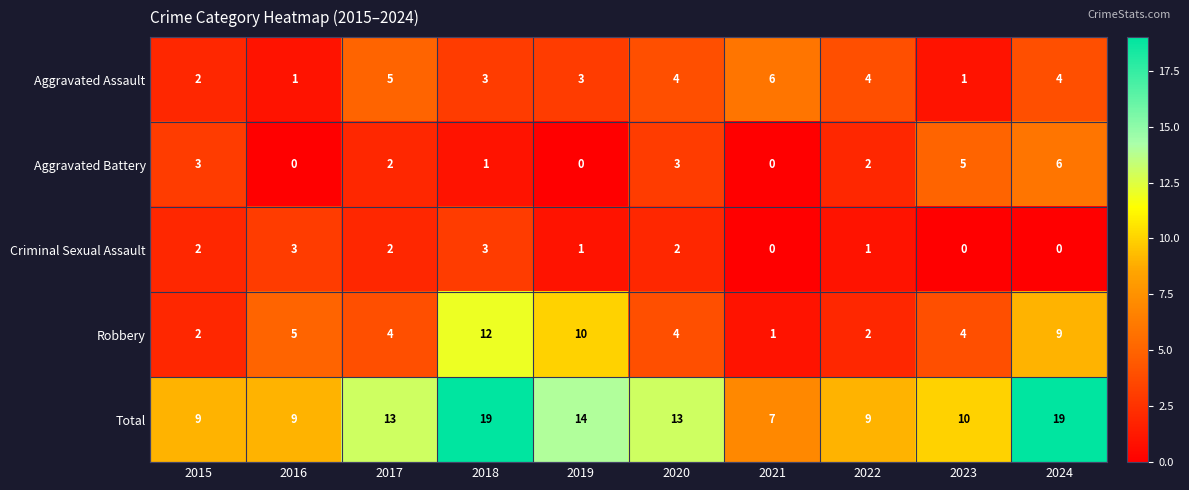

What is the average value of the Total series?

12